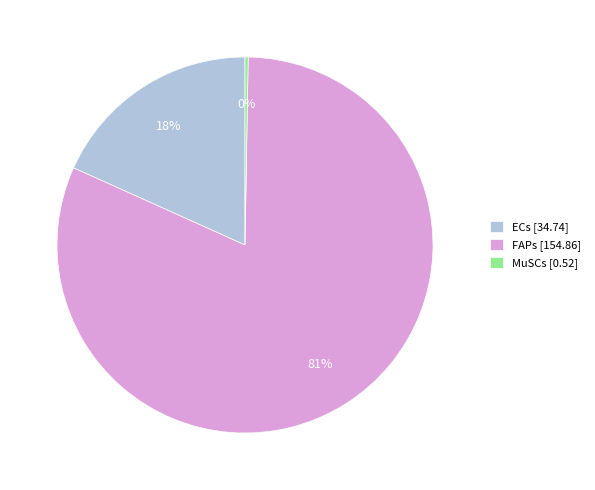

Combined, do FAPs [154.86] and ECs [34.74] account for over 50%?

Yes